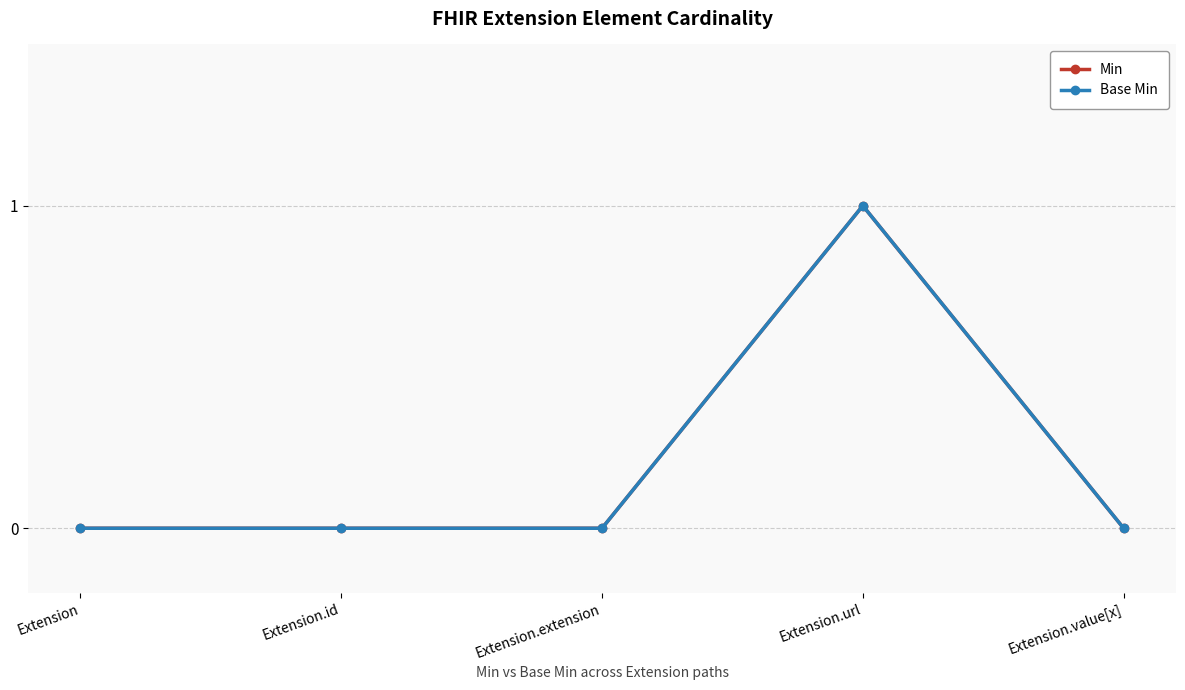

True or false: Min and Base Min cross at least once.

False